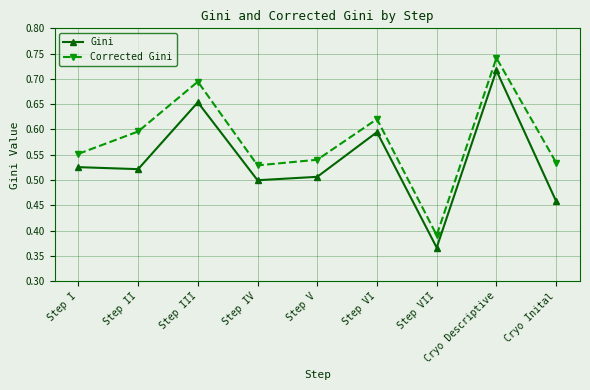

True or false: Corrected Gini and Gini intersect in this chart.

False